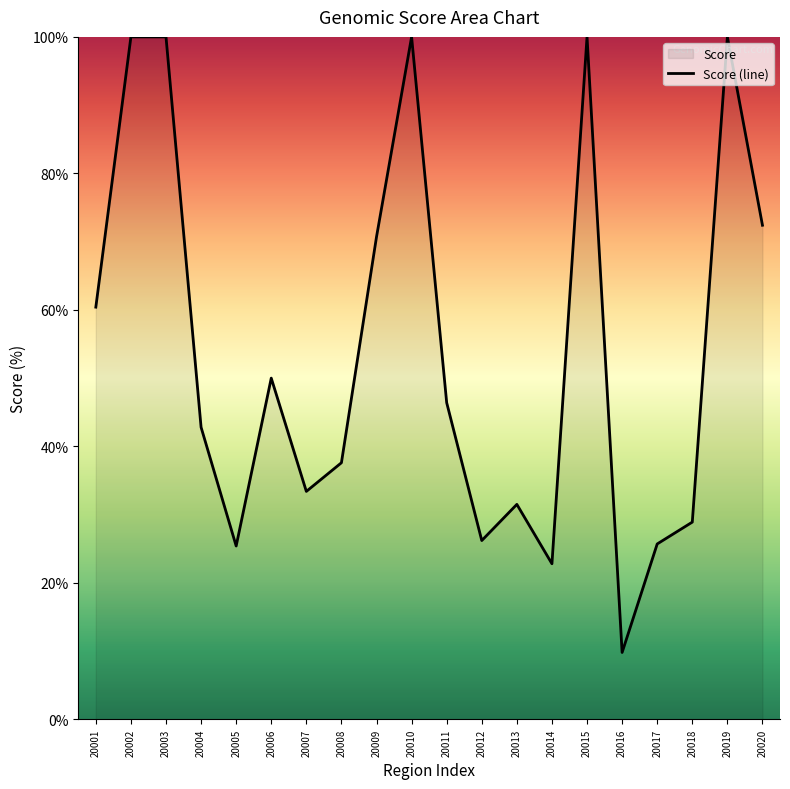

Between 20015 and 20007, which is larger?

20015